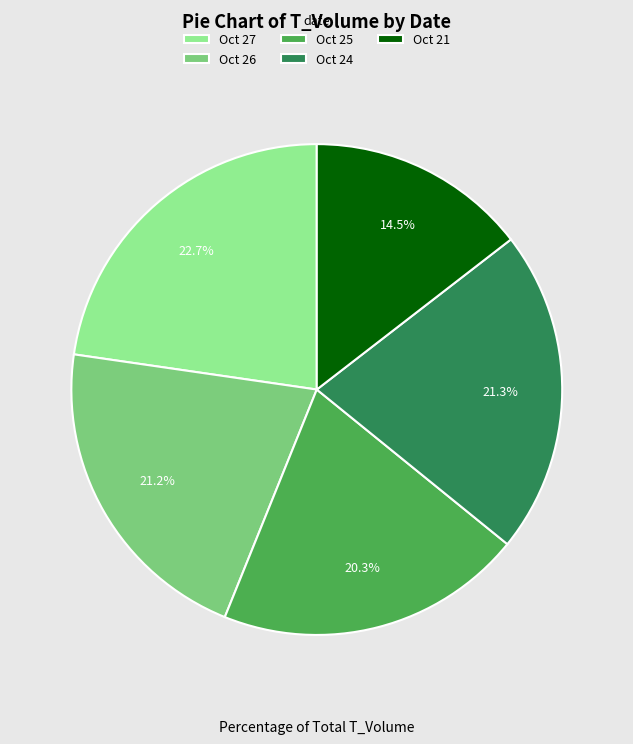

Does Oct 21 account for over 50% of the chart?

No